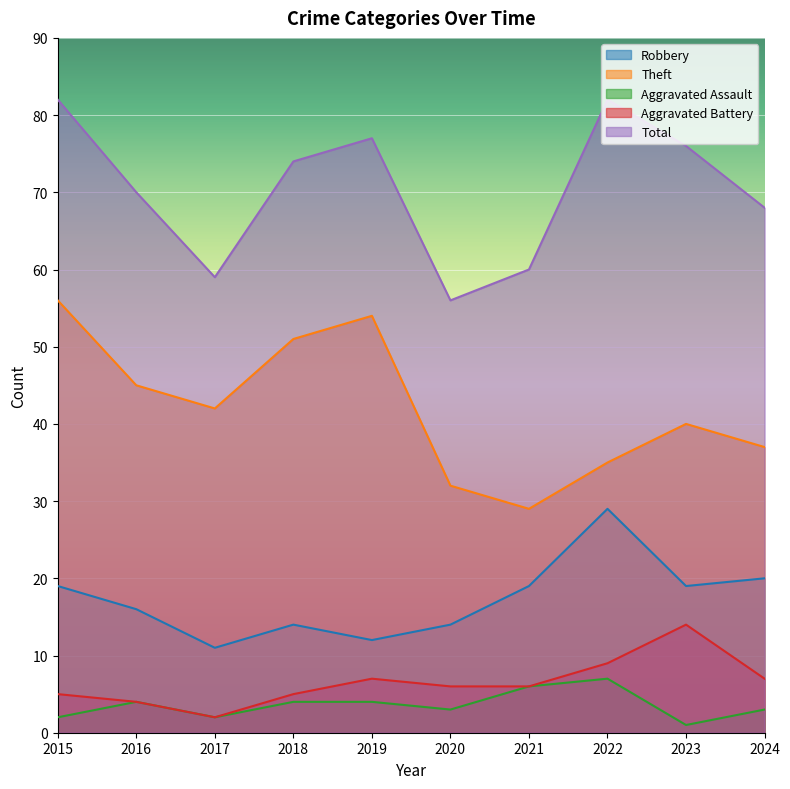

Which series has the largest range (max minus min)?

Theft